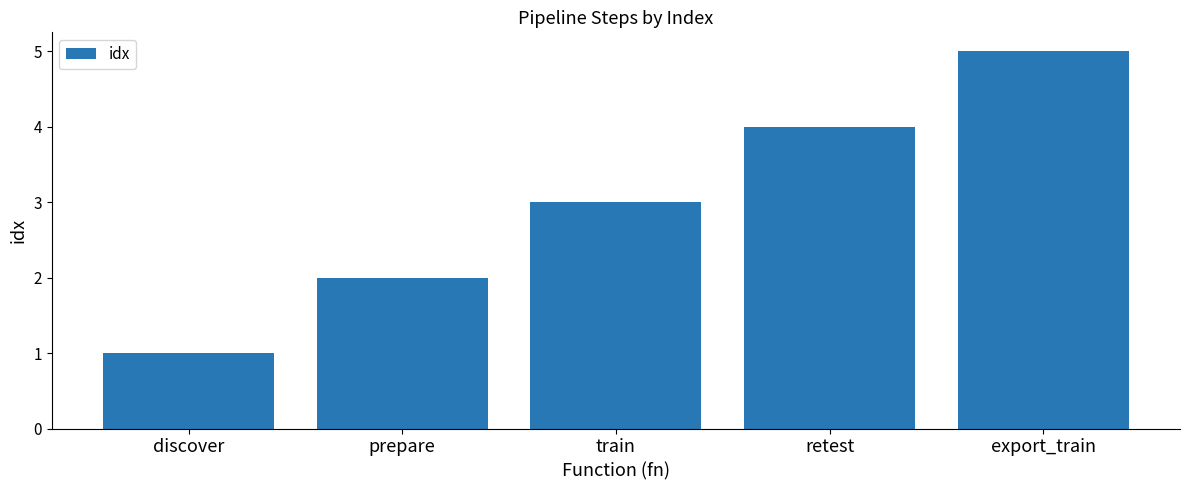

What is the difference between the values at train and retest?

1